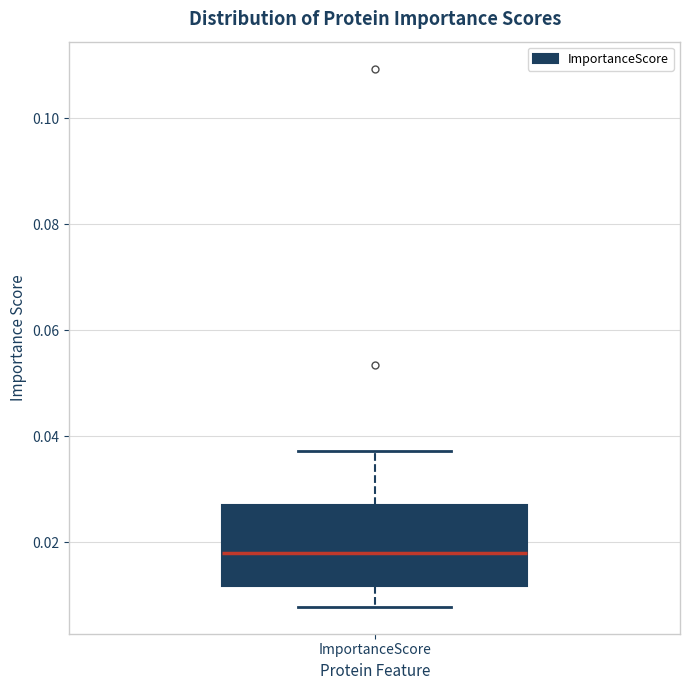

Transcribe this box plot: give where the median line is, the range the box spans, and where the two whiskers end, as read against the y-axis. The values are not printed on the chart, so give them approximately, as read against the axis.

median 0.018, box 0.012 to 0.028, whiskers 0.008 to 0.038